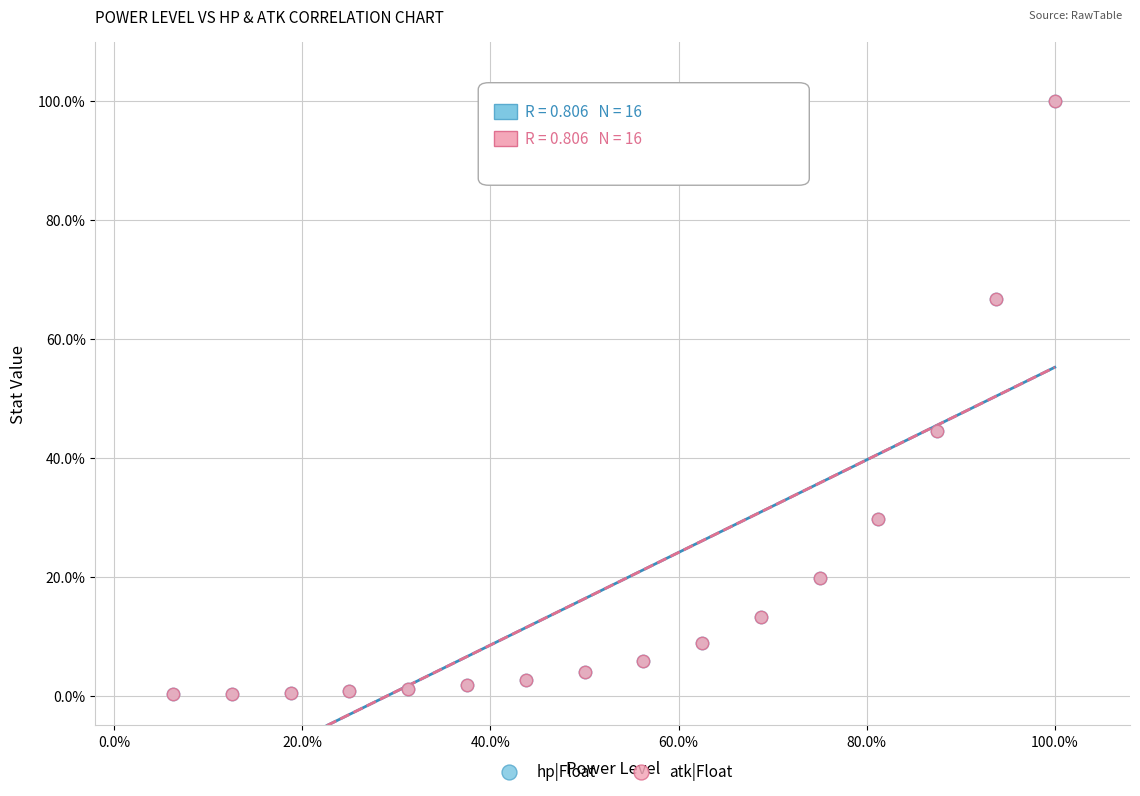

What are all the series names shown in the legend?

hp|Float, atk|Float